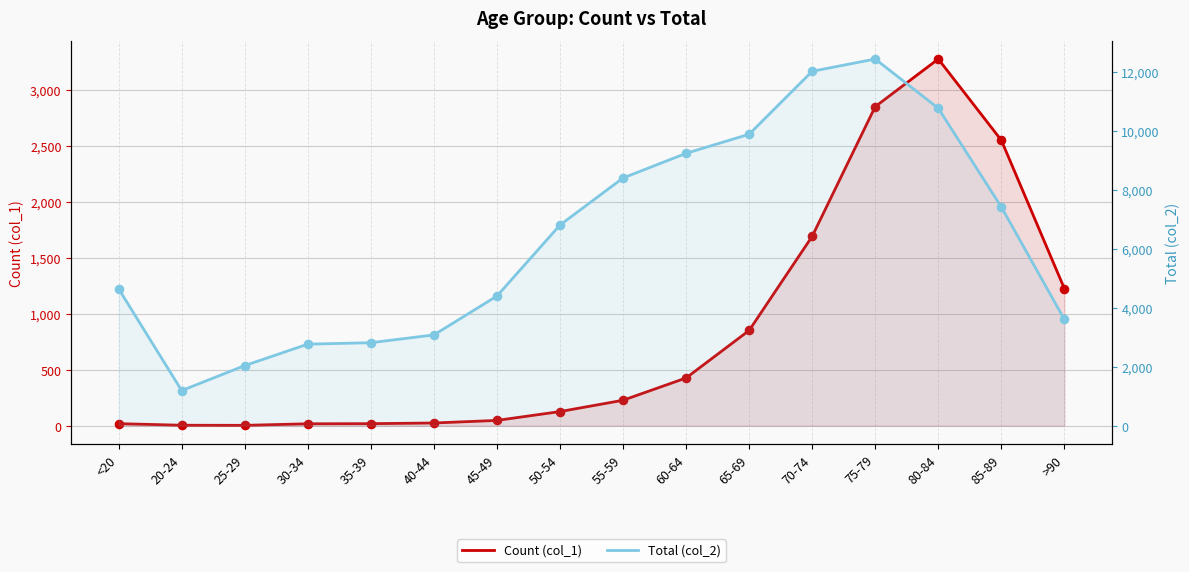

What is the total value across all series at >90?

4828